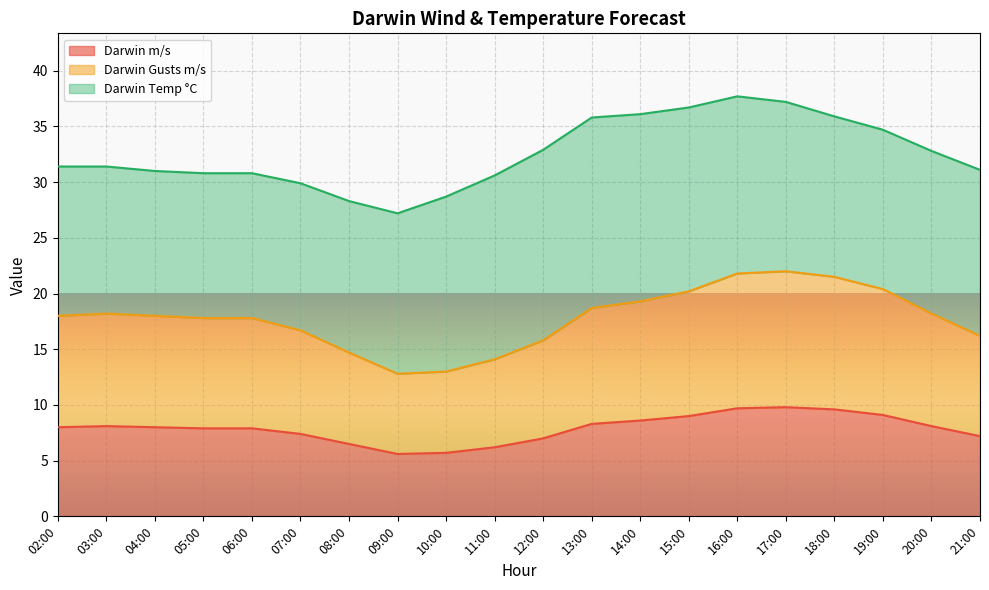

What is the sum of all Darwin m/s values?

157.7